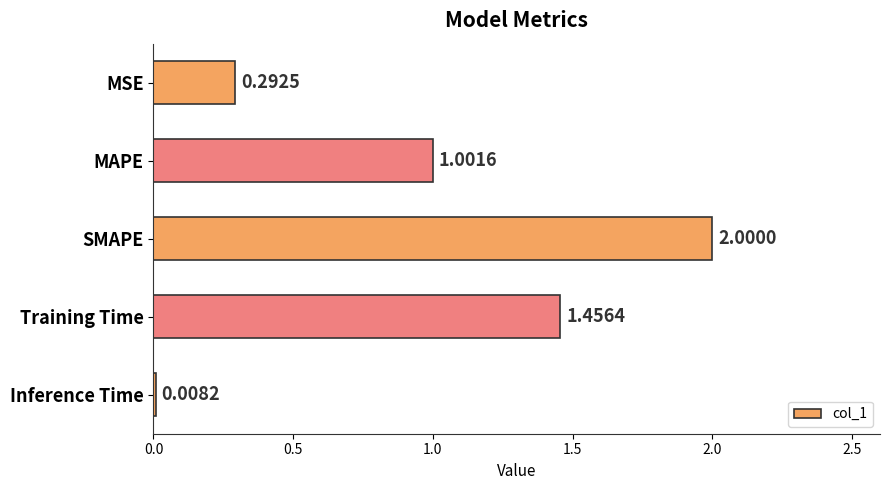

What is the difference between the second highest and second lowest values?

1.2